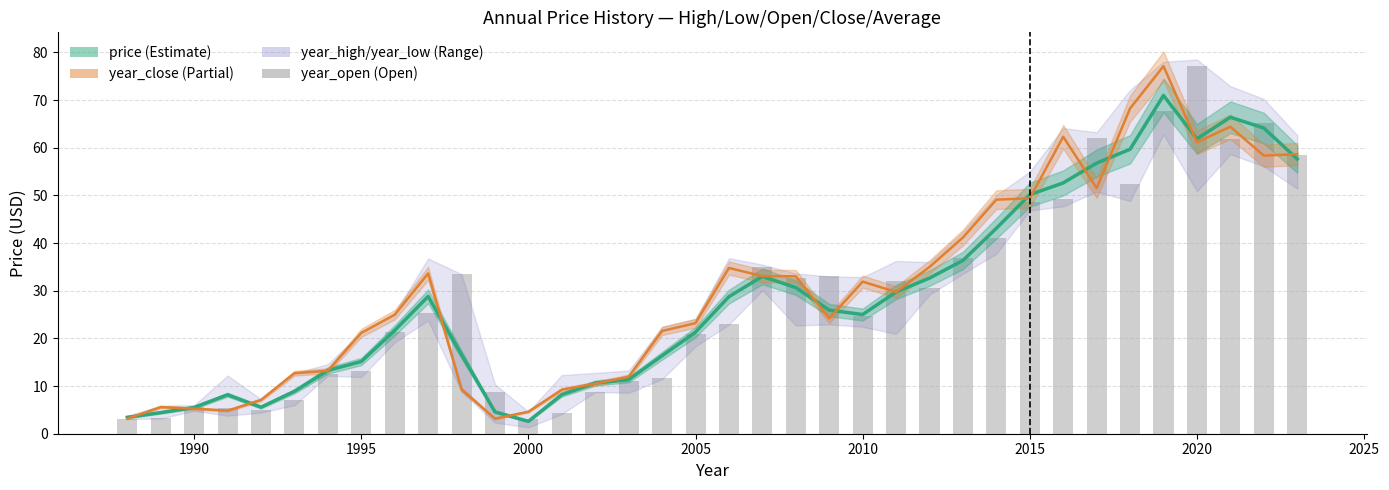

Which series has the largest total across all categories?

year_close